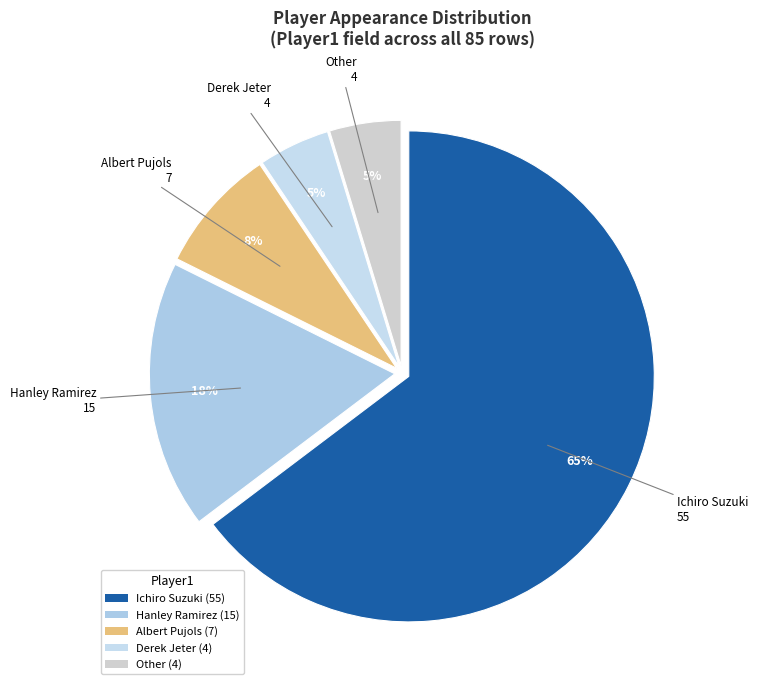

What is the largest slice in the pie chart?

Ichiro Suzuki